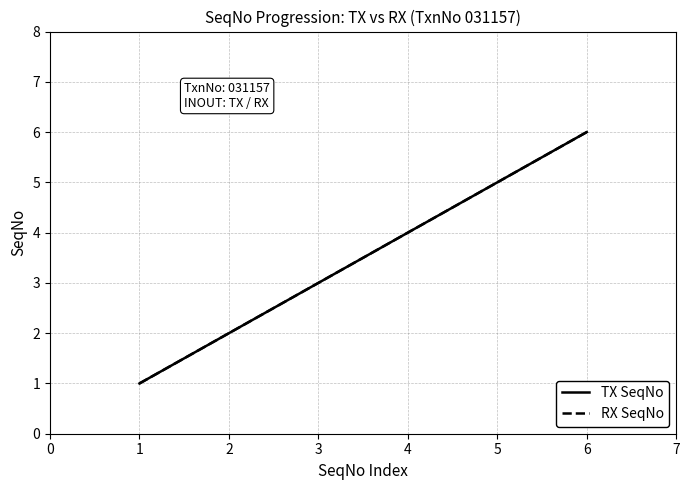

Rank the series by their maximum value, from lowest to highest.

TX SeqNo, RX SeqNo